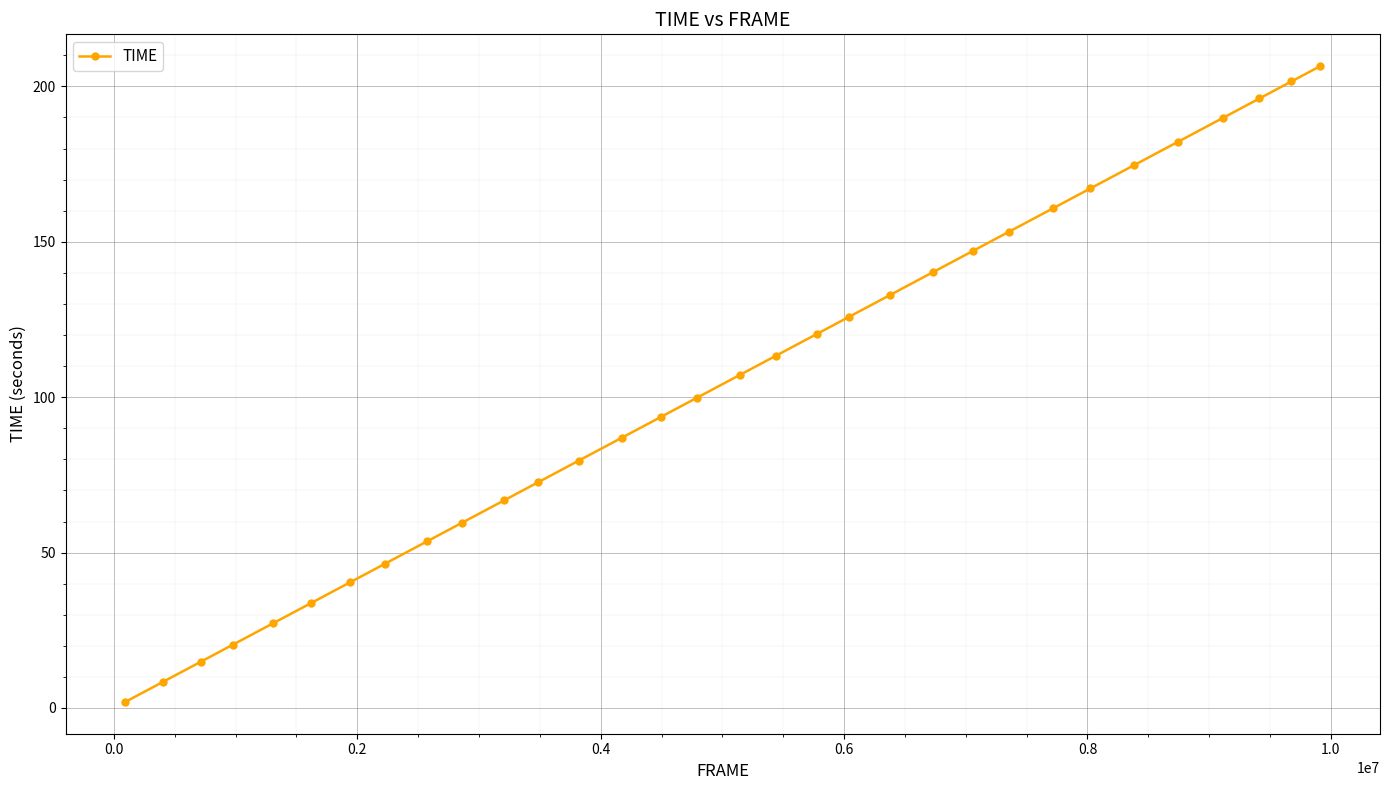

What is the value of the 15th point from the left?

93.7